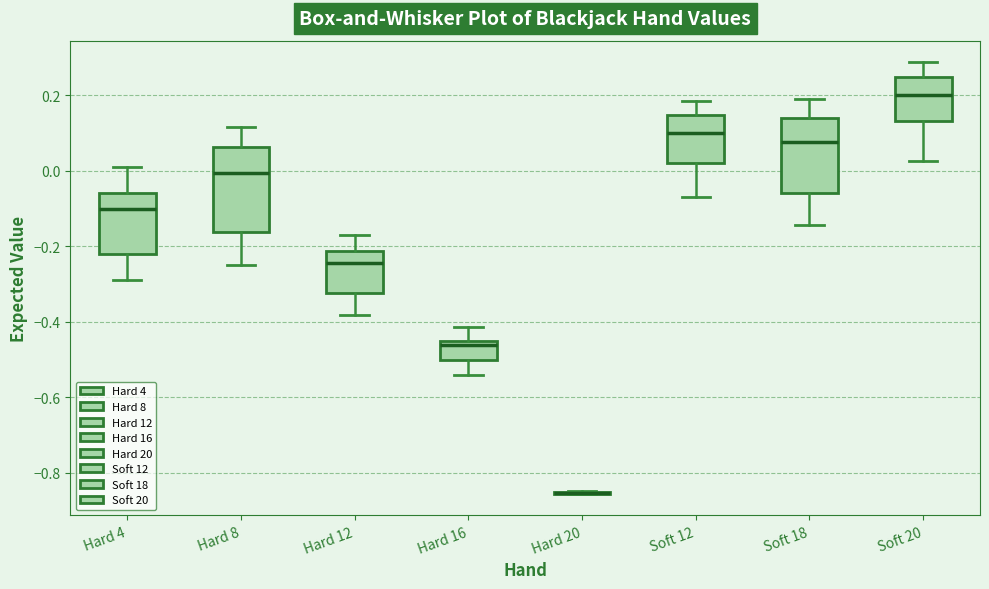

Where does the lower whisker of the box for Soft 12 end on the y-axis? The values are not printed on the chart, so give them approximately, as read against the axis.

-0.08